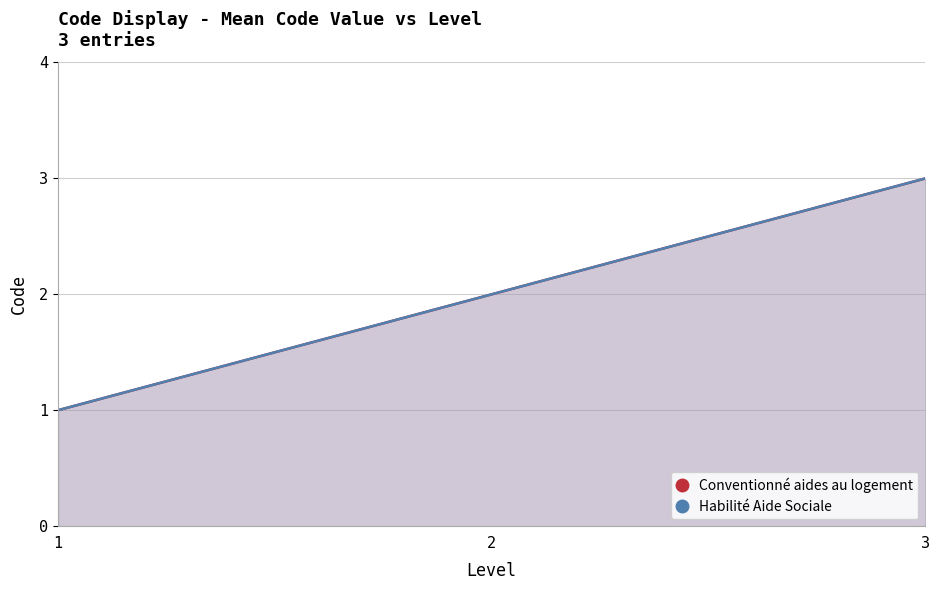

Which label corresponds to the largest value in the chart?

3